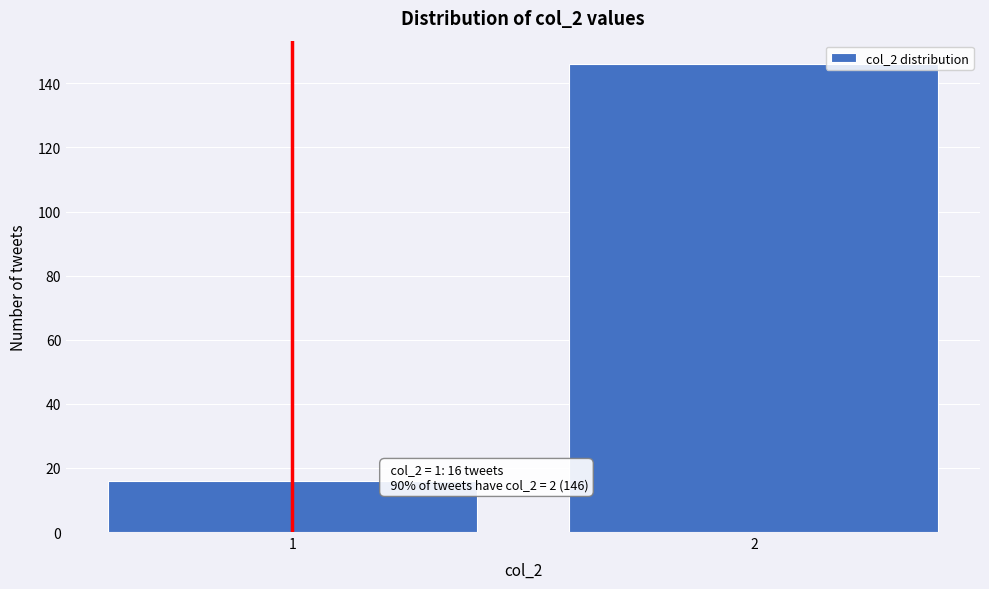

Reading right to left, list all the values displayed in this chart.

146	16